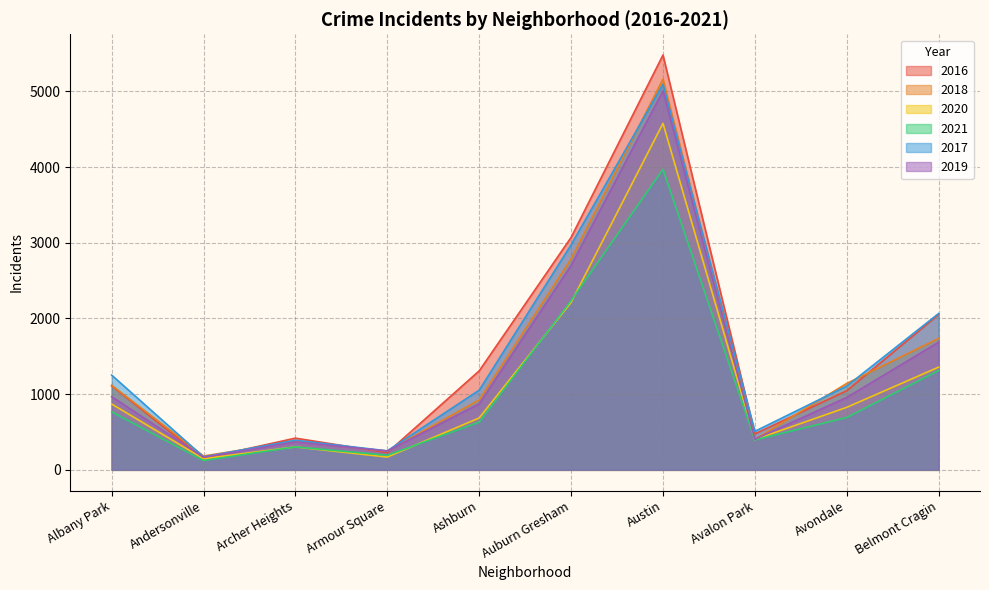

What position from the left is Armour Square?

4